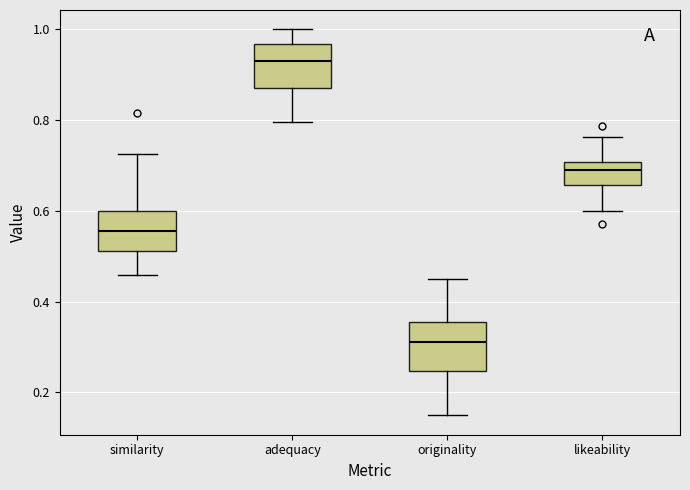

Which box's median line is the lowest?

originality